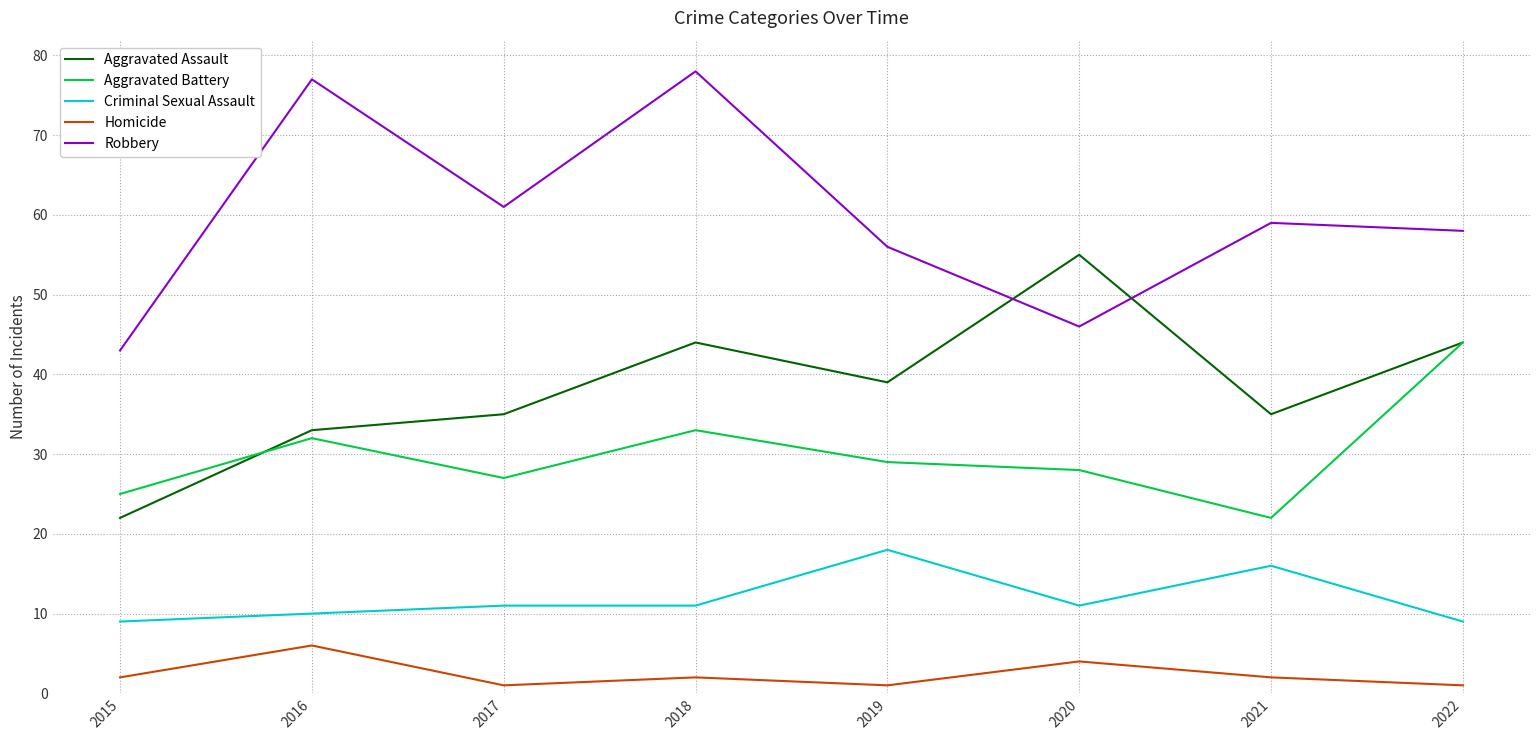

Rank the series at 2019 from highest to lowest value.

Robbery, Aggravated Assault, Aggravated Battery, Criminal Sexual Assault, Homicide